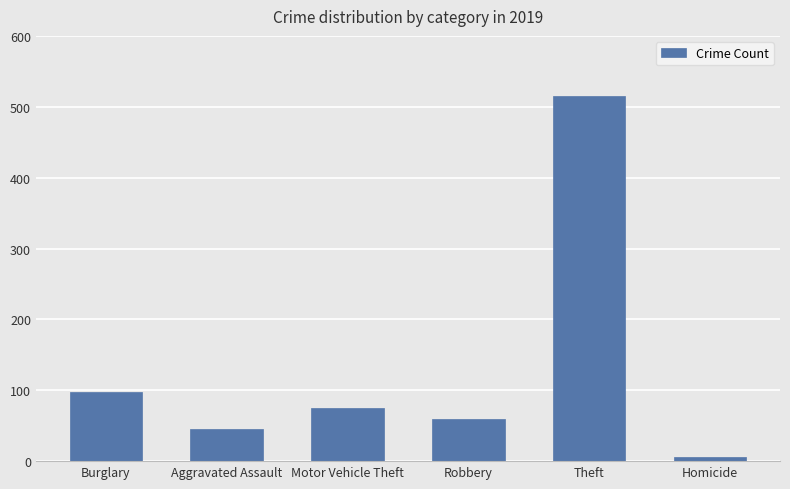

What is the greatest value displayed?

515